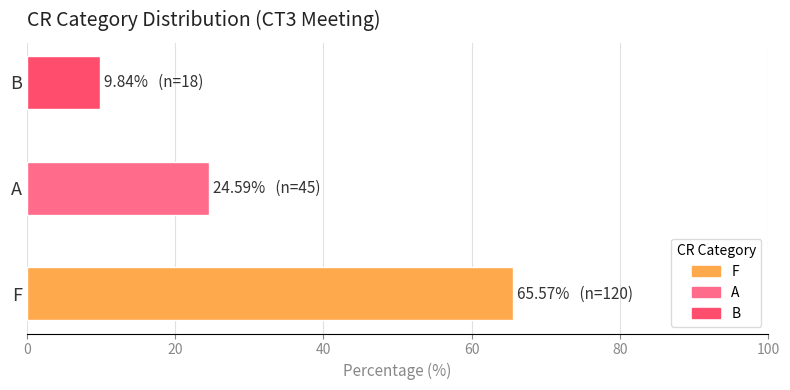

Which category has the highest value in the F series?

F